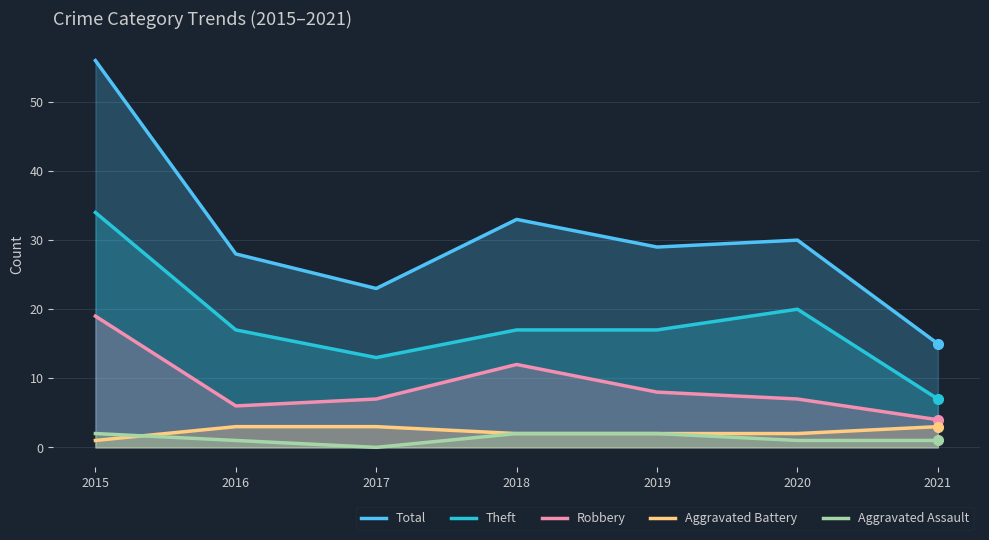

What is the average value of the Robbery series?

9